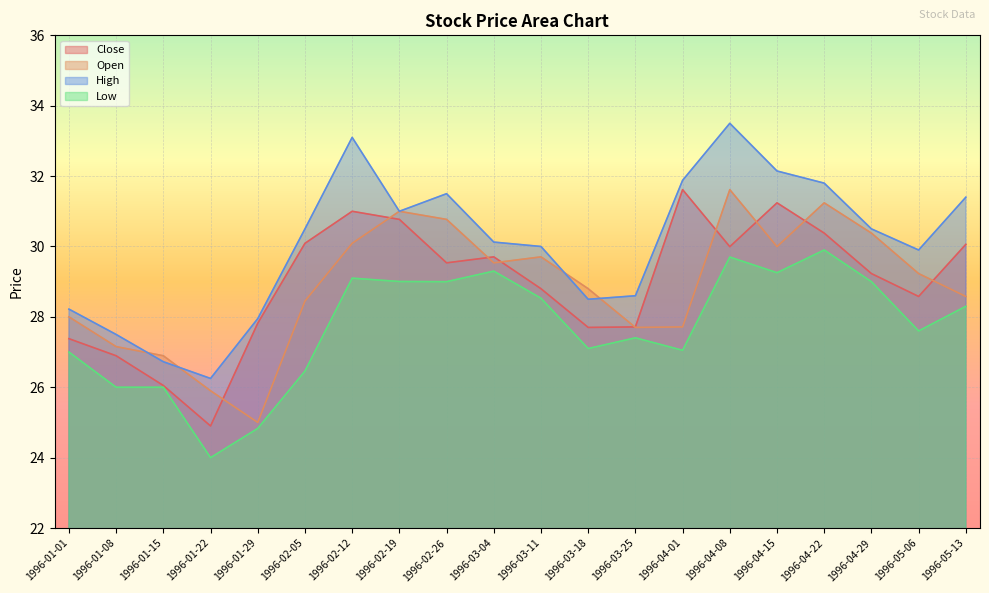

Reading left to right, list all the values displayed in this chart.

Close: 27.4	26.9	26.0	24.9	27.8	30.1	31.0	30.8	29.5	29.7	28.8	27.7	27.7	31.6	30.0	31.2	30.4	29.2	28.6	30.1
Open: 28.0	27.2	26.9	25.9	25.0	28.5	30.1	31.0	30.8	29.5	29.7	28.8	27.7	27.7	31.6	30.0	31.2	30.4	29.2	28.6
High: 28.2	27.5	26.7	26.2	28.0	30.5	33.1	31.0	31.5	30.1	30.0	28.5	28.6	31.9	33.5	32.1	31.8	30.5	29.9	31.4
Low: 27.0	26.0	26.0	24.0	24.8	26.5	29.1	29.0	29.0	29.3	28.5	27.1	27.4	27.0	29.7	29.3	29.9	29.0	27.6	28.3